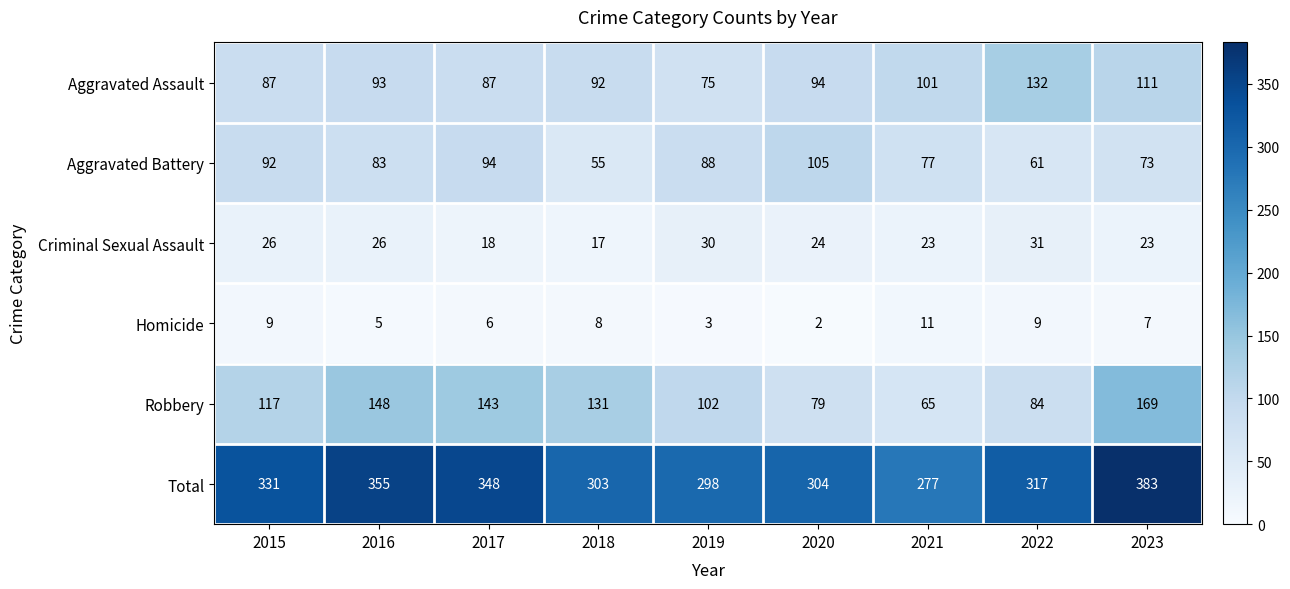

What is the difference between the Aggravated Battery values at 2023 and 2022?

12